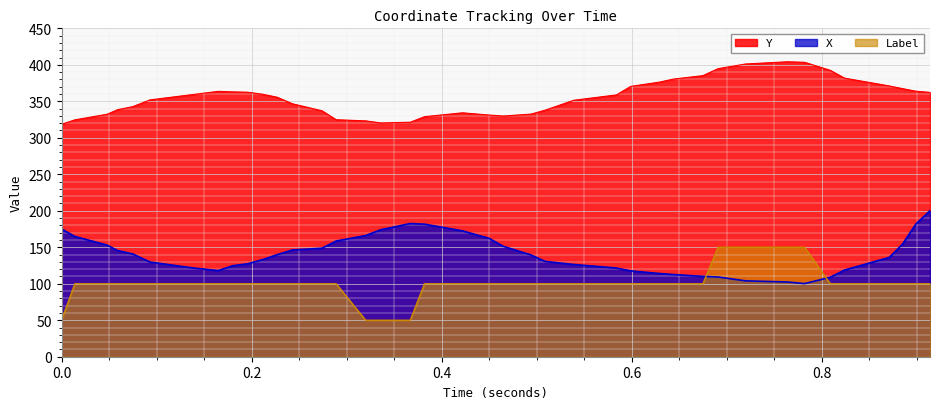

Reading right to left, transcribe all the data shown in this chart.

X: 200.2	181.7	154.2	136.0	118.8	108.8	100.2	102.4	103.9	109.2	110.1	112.6	114.0	117.6	121.5	126.4	130.6	139.6	151.2	162.2	172.5	181.6	182.5	174.0	166.0	158.6	148.7	146.3	139.9	133.2	127.4	124.7	118.0	121.7	129.8	140.8	145.5	152.9	164.8	175.1
Y: 362.2	363.8	367.4	371.1	381.8	392.4	403.5	404.2	401.2	394.8	385.2	380.5	376.2	370.4	358.8	351.4	337.9	332.5	329.9	331.2	334.3	328.9	321.3	320.4	323.2	324.8	337.1	346.6	355.5	359.6	362.4	362.9	363.6	359.3	351.9	342.7	338.5	332.3	324.6	318.5
Label: 100.0	100.0	100.0	100.0	100.0	100.0	150.0	150.0	150.0	150.0	100.0	100.0	100.0	100.0	100.0	100.0	100.0	100.0	100.0	100.0	100.0	100.0	50.0	50.0	50.0	100.0	100.0	100.0	100.0	100.0	100.0	100.0	100.0	100.0	100.0	100.0	100.0	100.0	100.0	50.0